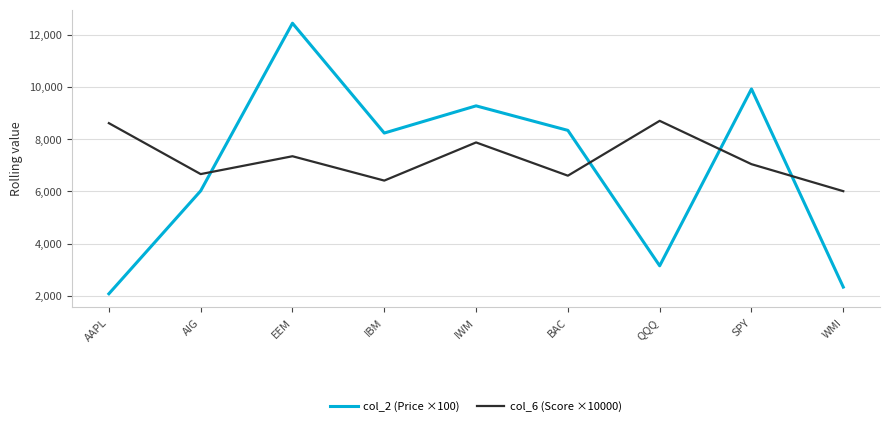

How many times do col_2 (Price ×100) and col_6 (Score ×10000) cross each other?

4